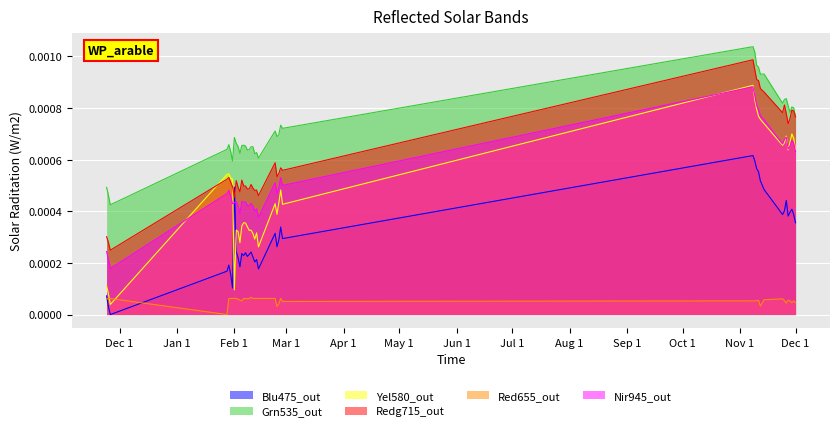

True or false: Grn535_out and Red655_out intersect in this chart.

False